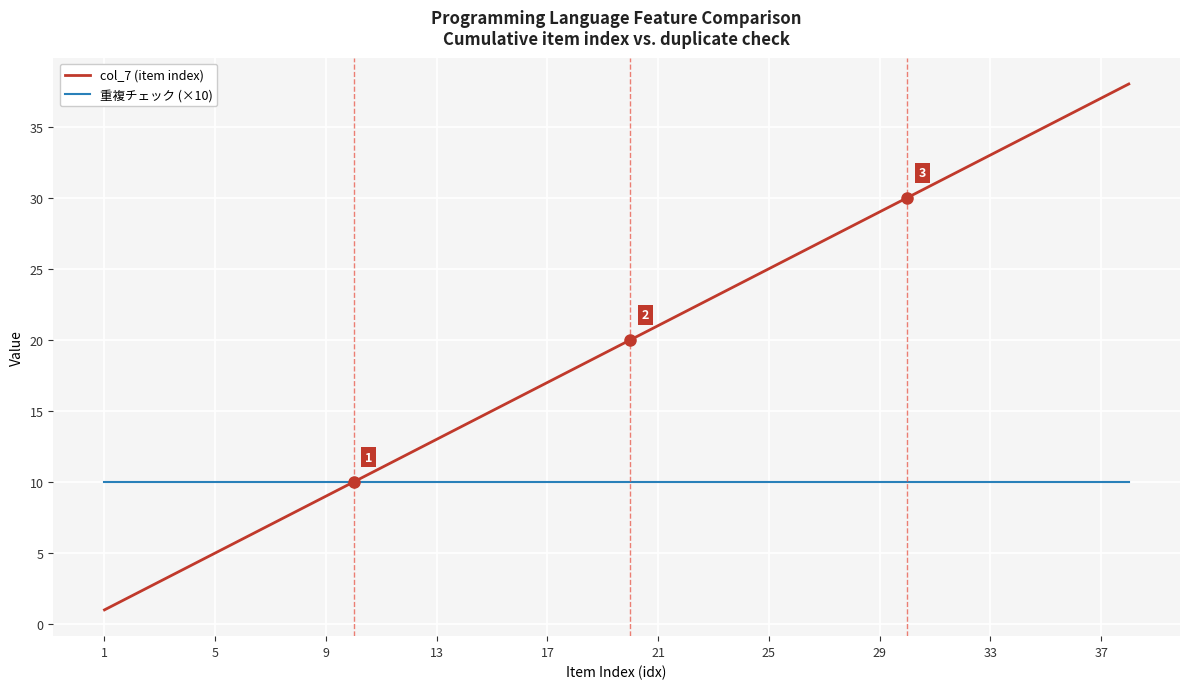

List the series in order of their peak value, highest first.

col_7 (item index), 重複チェック (×10)